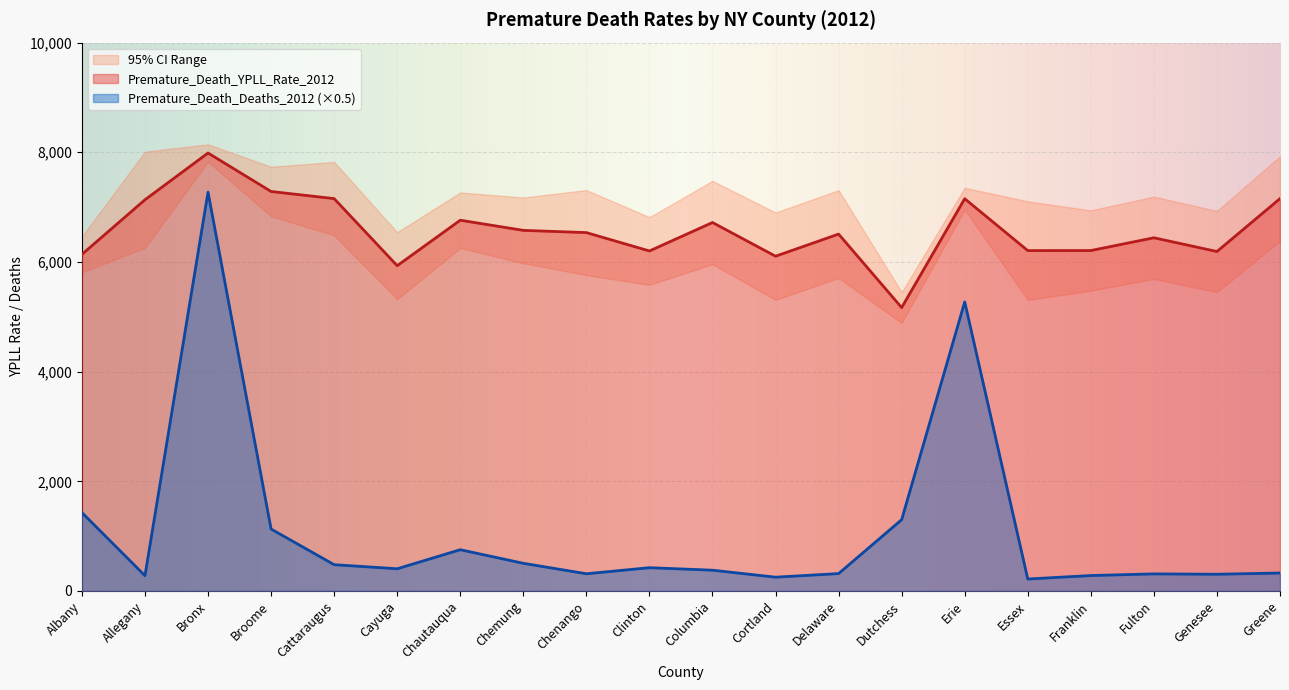

List the labels in order of Premature_Death_Deaths_2012 value, largest first.

Bronx, Erie, Albany, Dutchess, Broome, Chautauqua, Chemung, Cattaraugus, Clinton, Cayuga, Columbia, Greene, Delaware, Chenango, Fulton, Genesee, Franklin, Allegany, Cortland, Essex